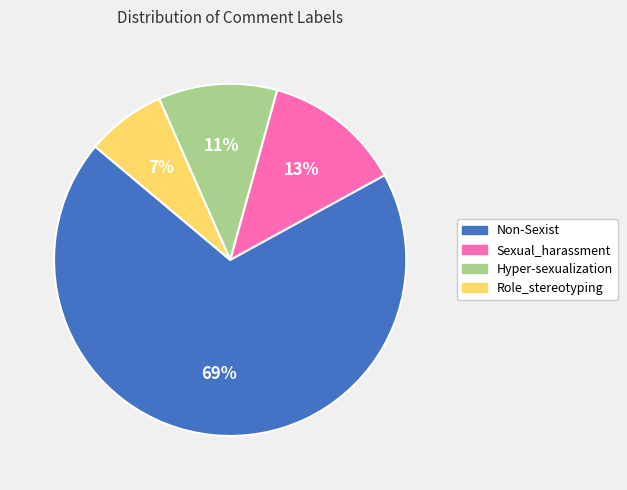

Count the number of slices in the pie.

4